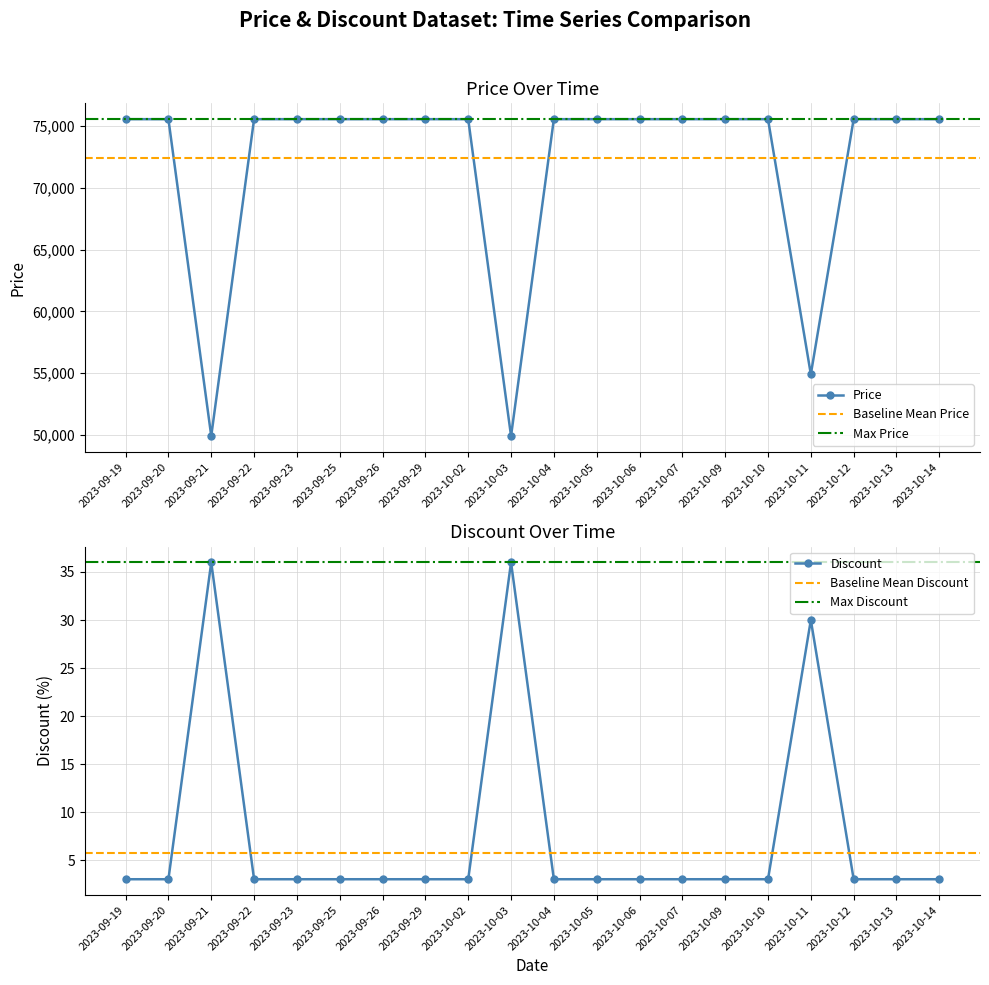

What position from the right is 2023-09-25?

15